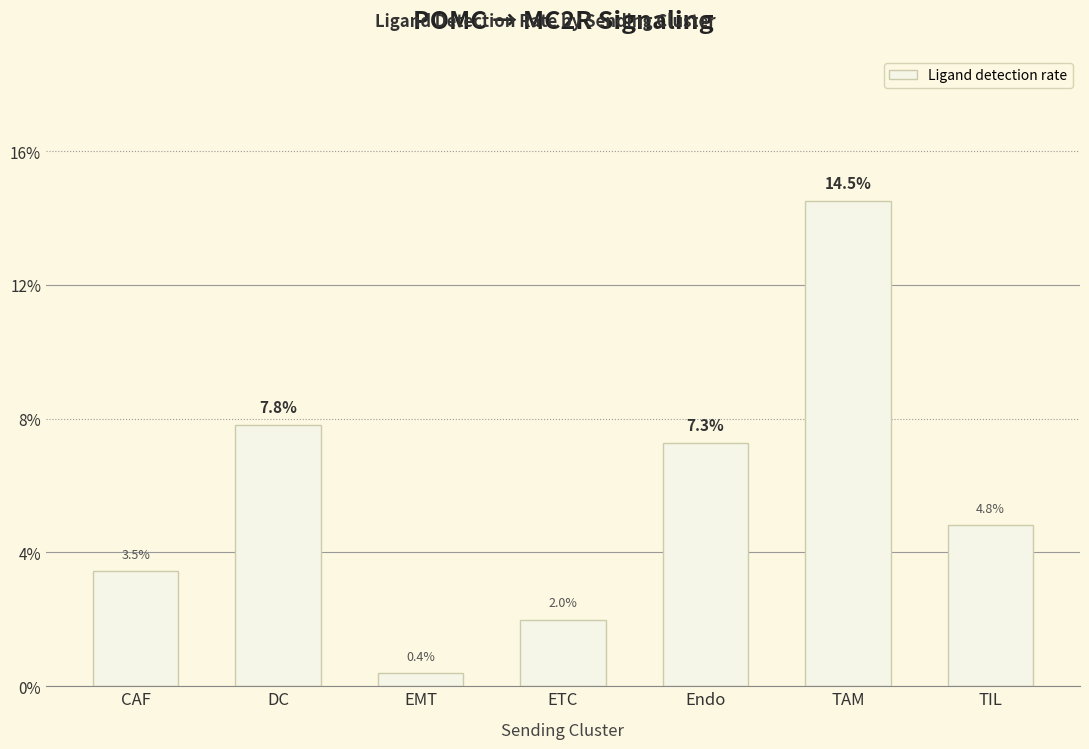

Does the chart contain any negative values?

No